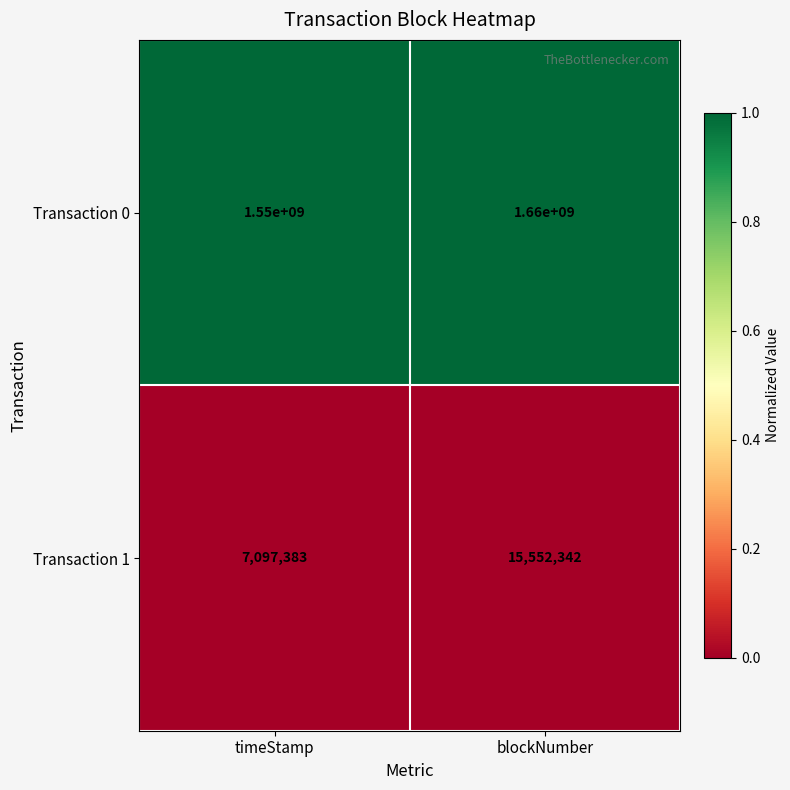

Which series changed the most between timeStamp and blockNumber?

Transaction 0